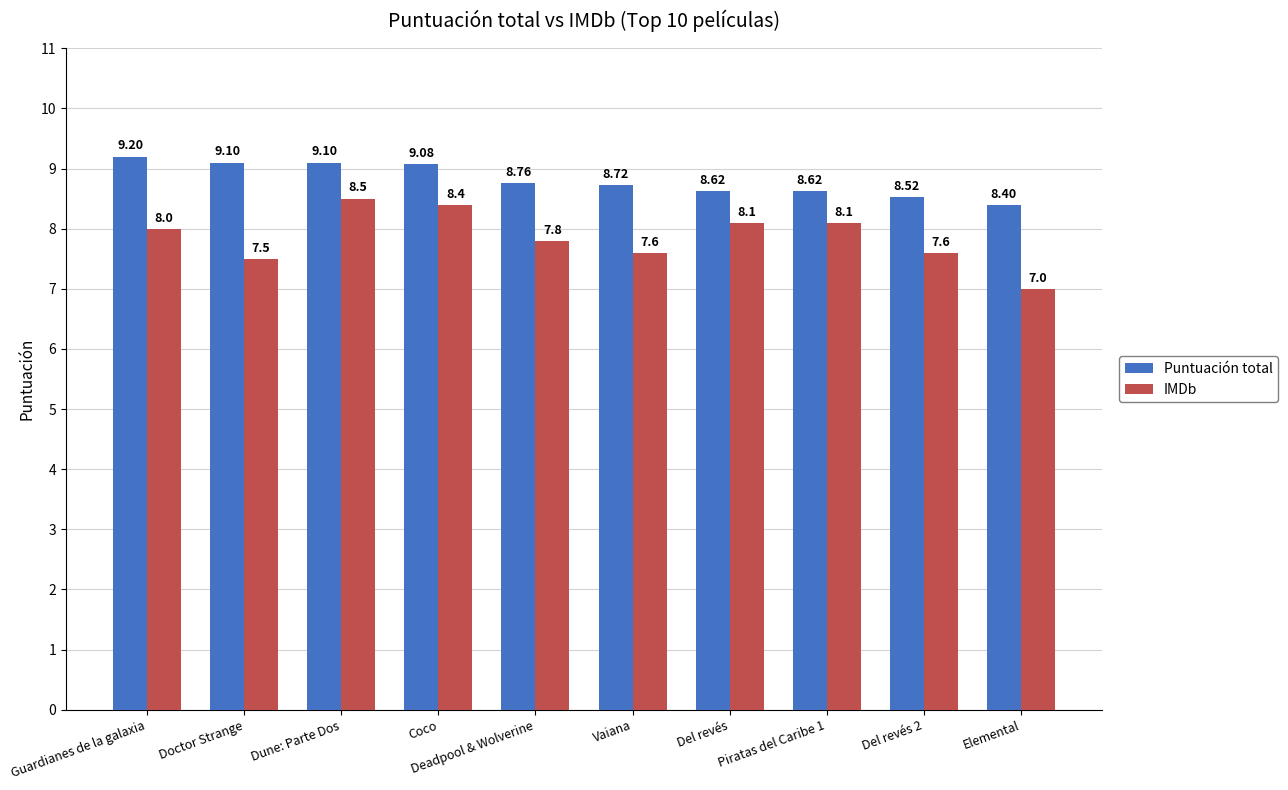

What is the average value of the Puntuación total series?

8.8